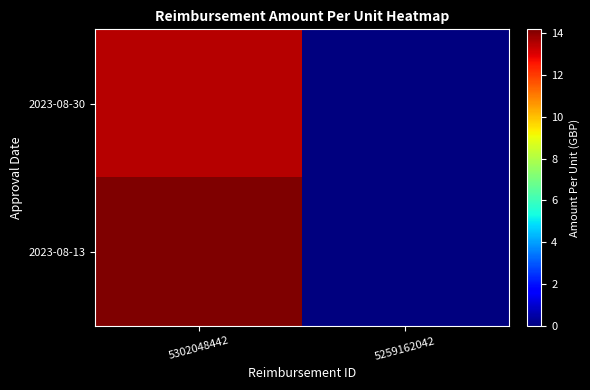

Which series has the largest range (max minus min)?

2023-08-13